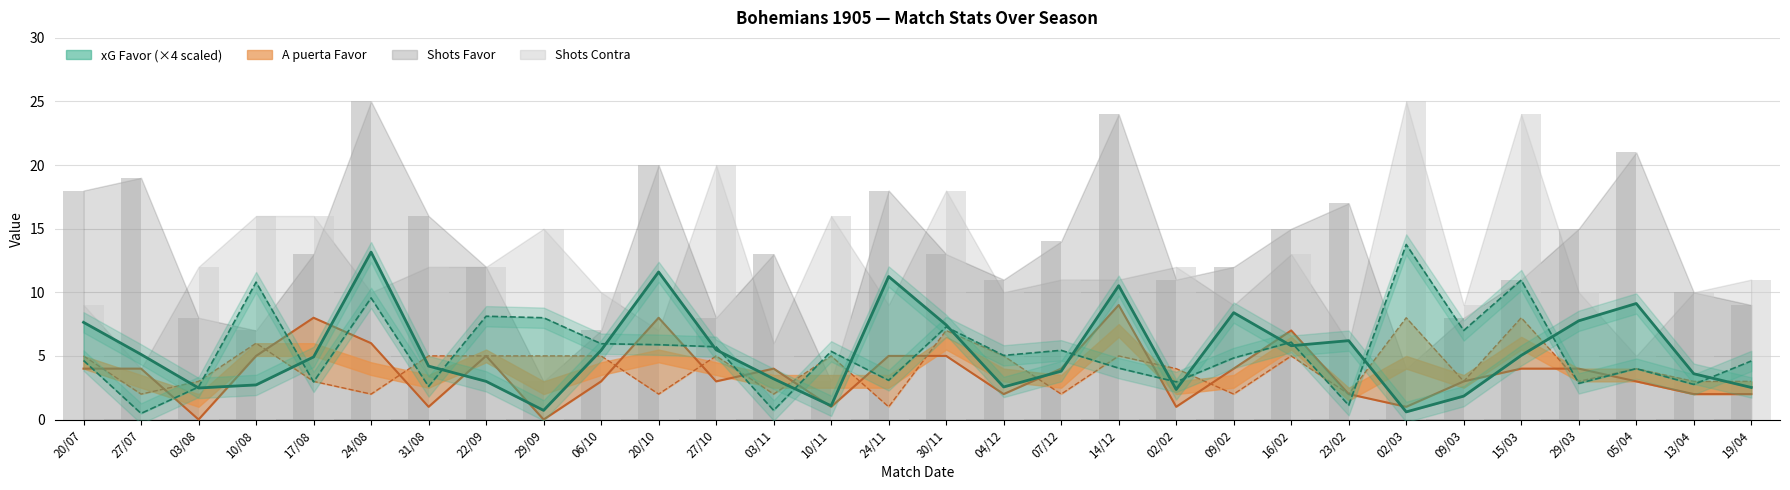

True or false: xG Favor has a value of 3.6 at 10/08.

False